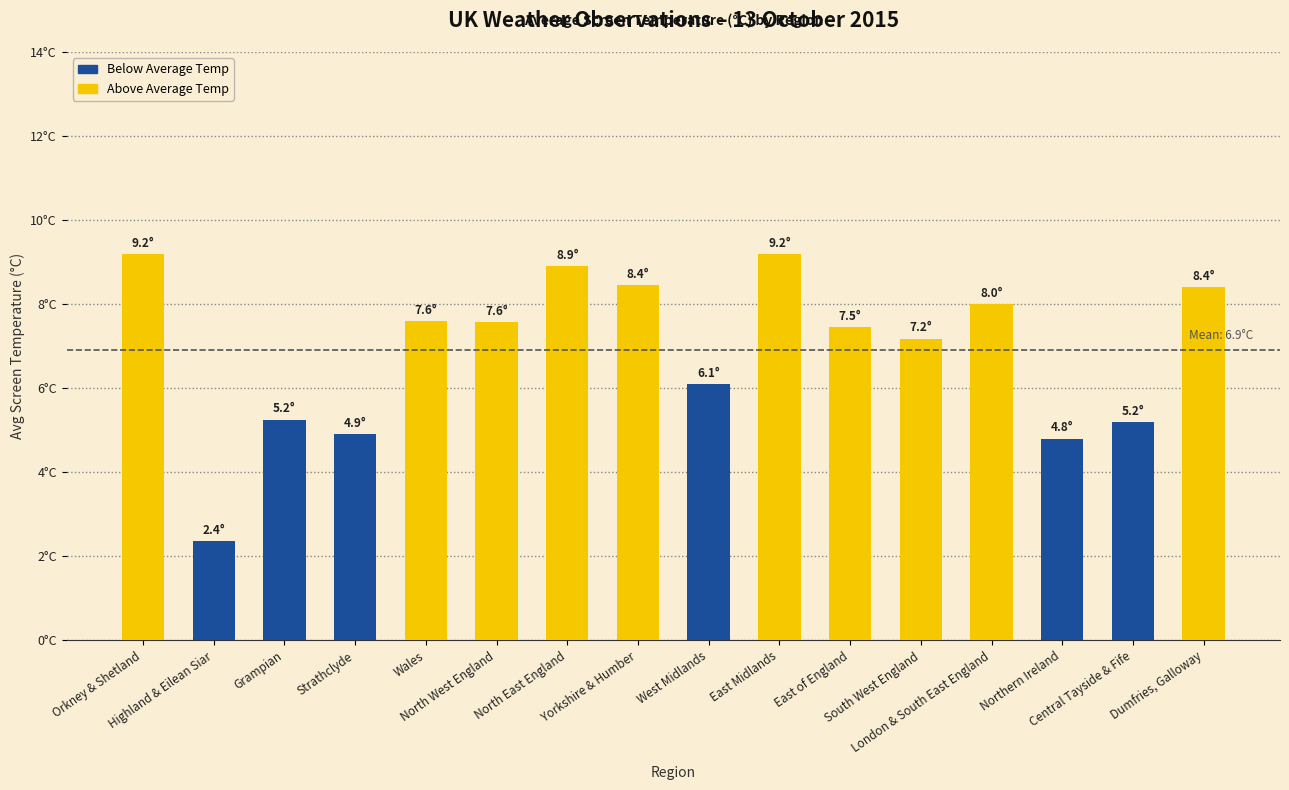

Where is the data nearest to the value 5?

Strathclyde